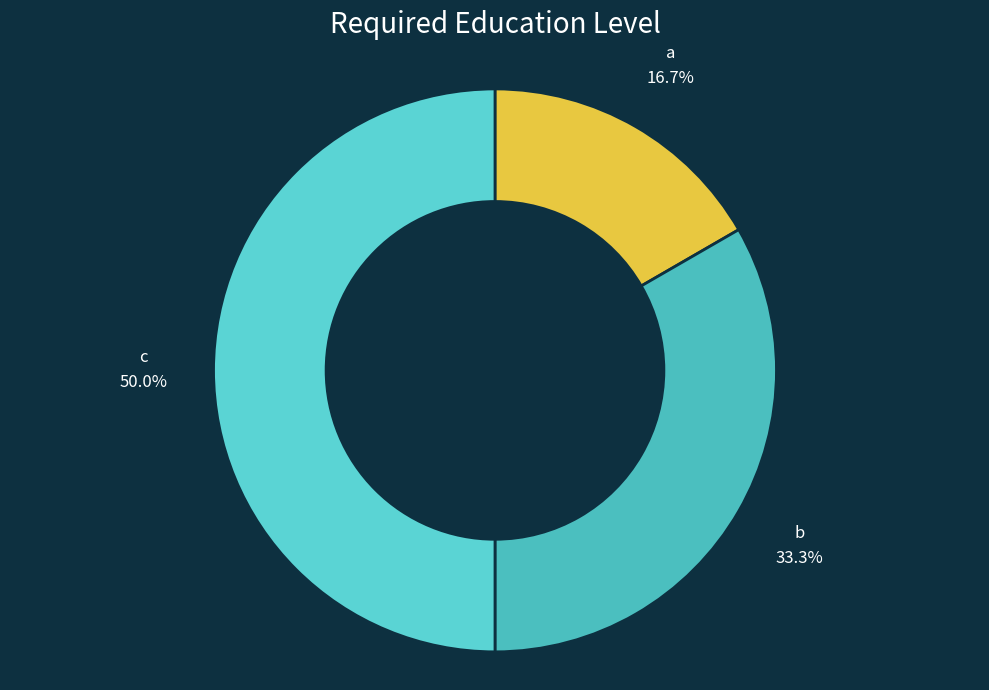

To the nearest percent, what portion does a represent?

17%